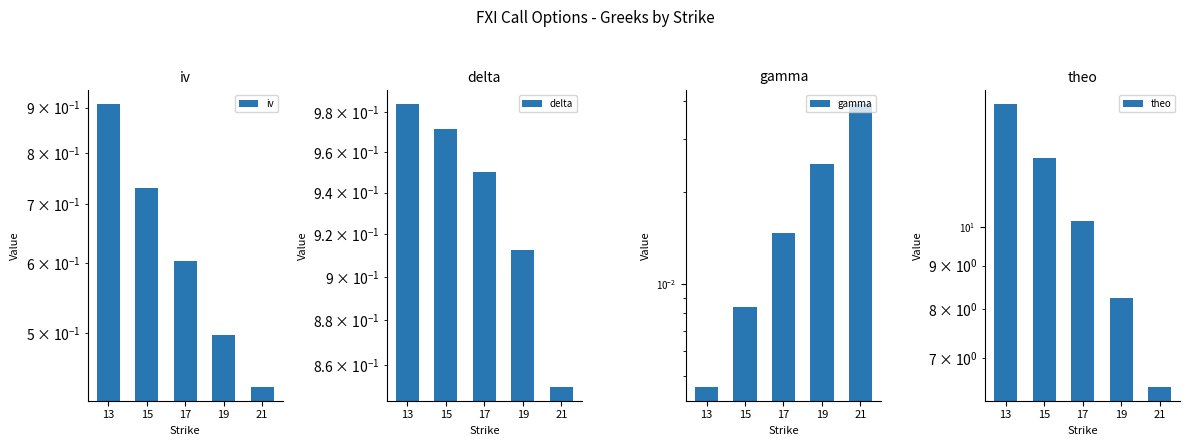

Which series has the largest range (max minus min)?

theo